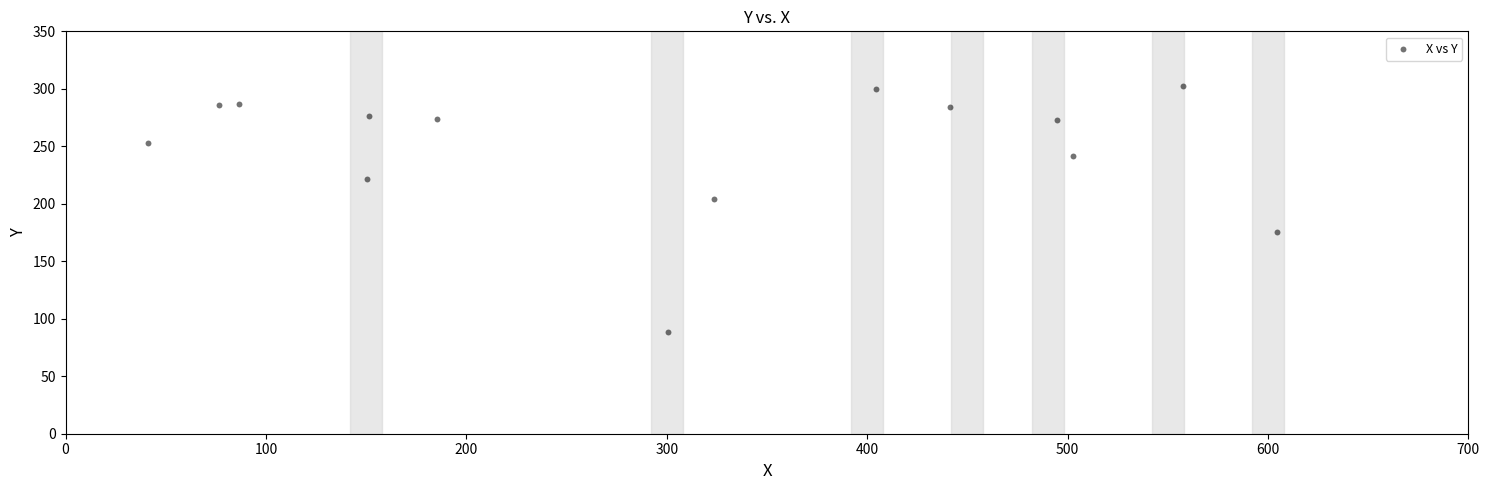

What Y value in the scatter plot is closest to 195?

204.5